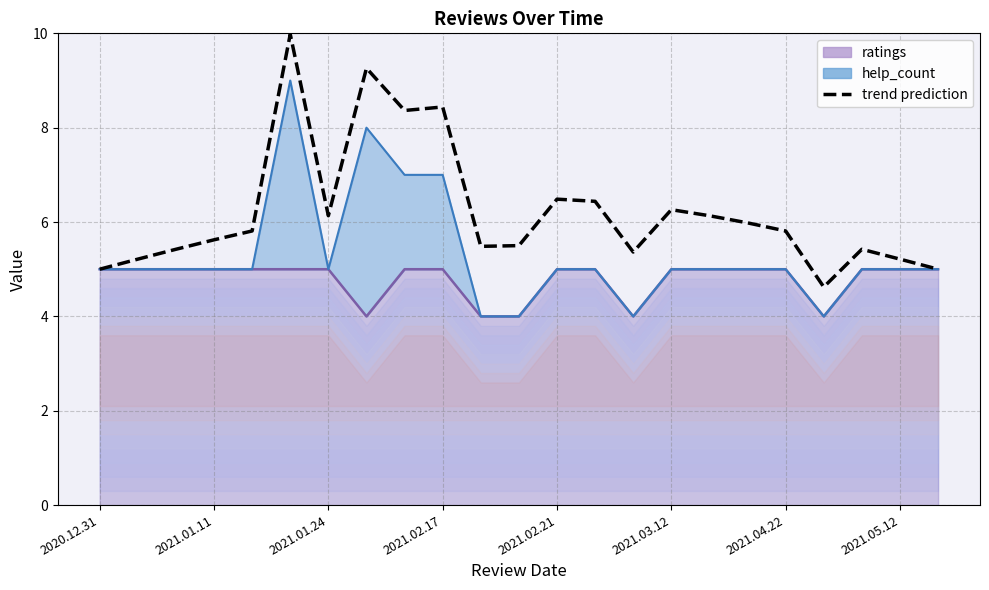

Reading right to left, list all the values displayed in this chart.

5.0	5.2	5.4	4.6	5.8	6.0	6.1	6.3	5.4	6.4	6.5	5.5	5.5	8.4	8.4	9.3	6.1	10.0	5.8	5.6	5.4	5.2	5.0